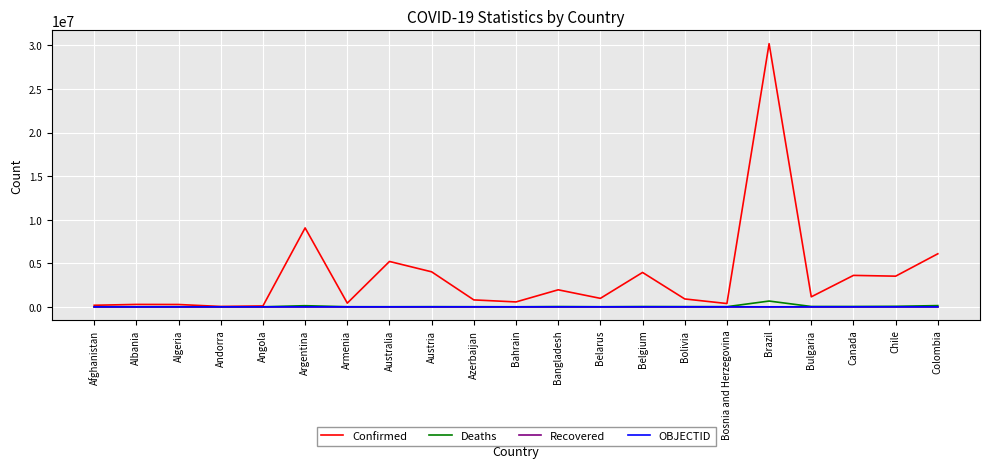

Is the value of Recovered at Angola greater than the value of Confirmed at Belgium?

No